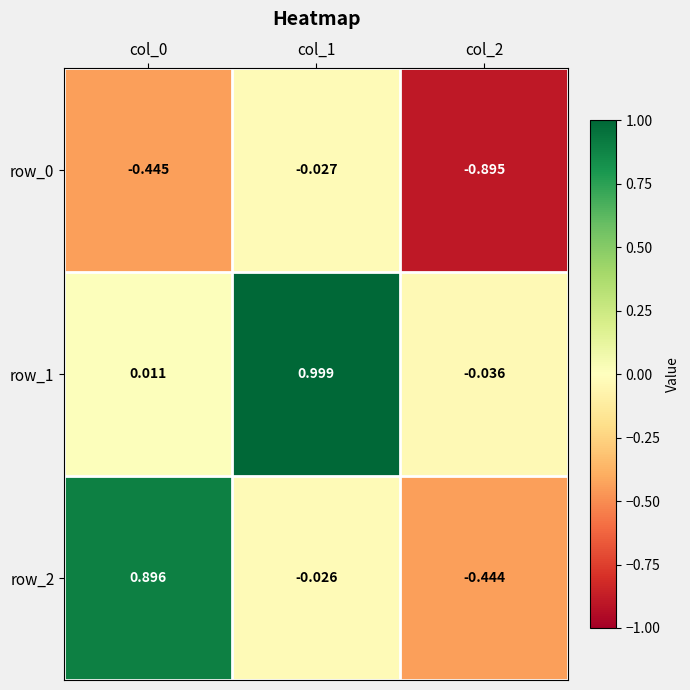

Is the value of row_0 at col_2 greater than the value of row_1 at col_1?

No